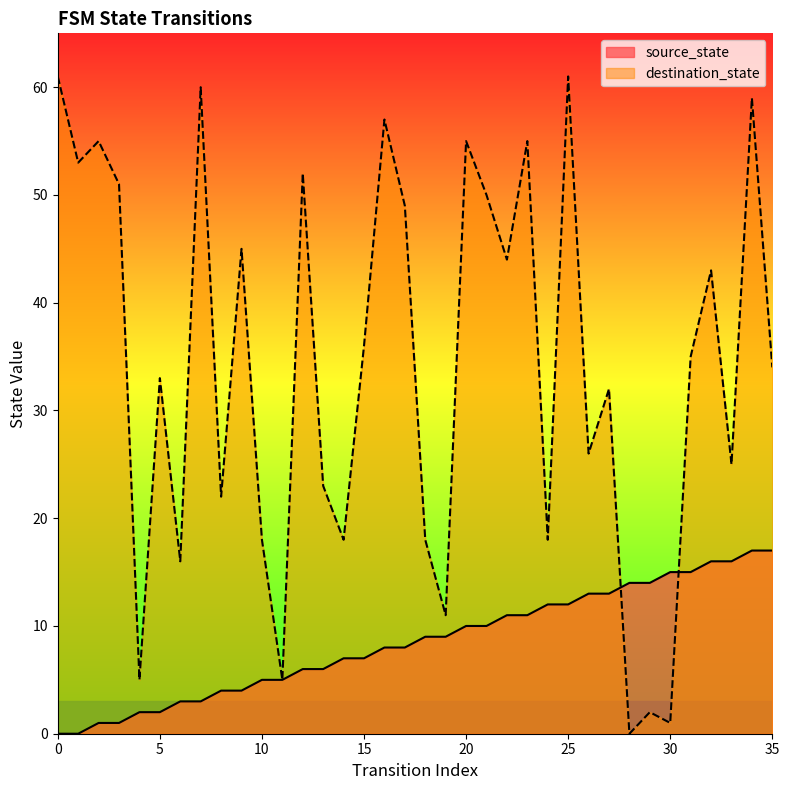

Between which two adjacent categories do destination_state and source_state first intersect?

27 and 28